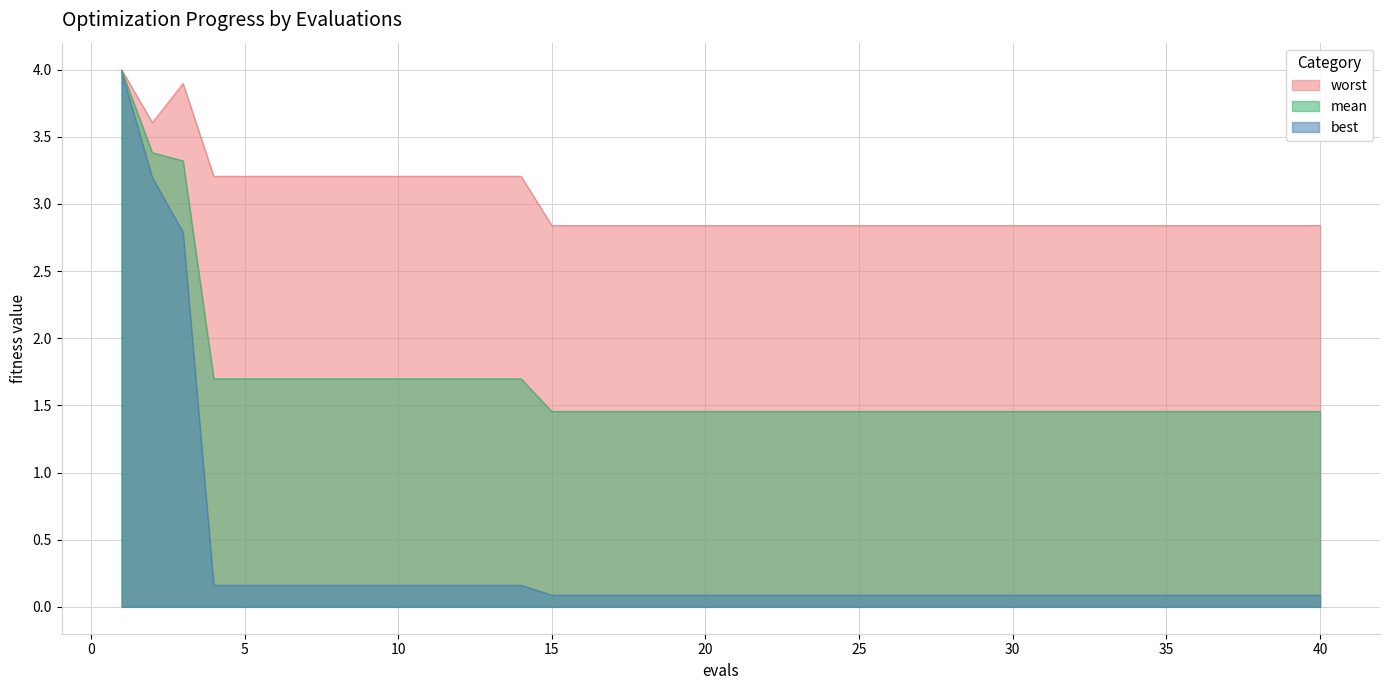

Which series has the largest total across all categories?

worst